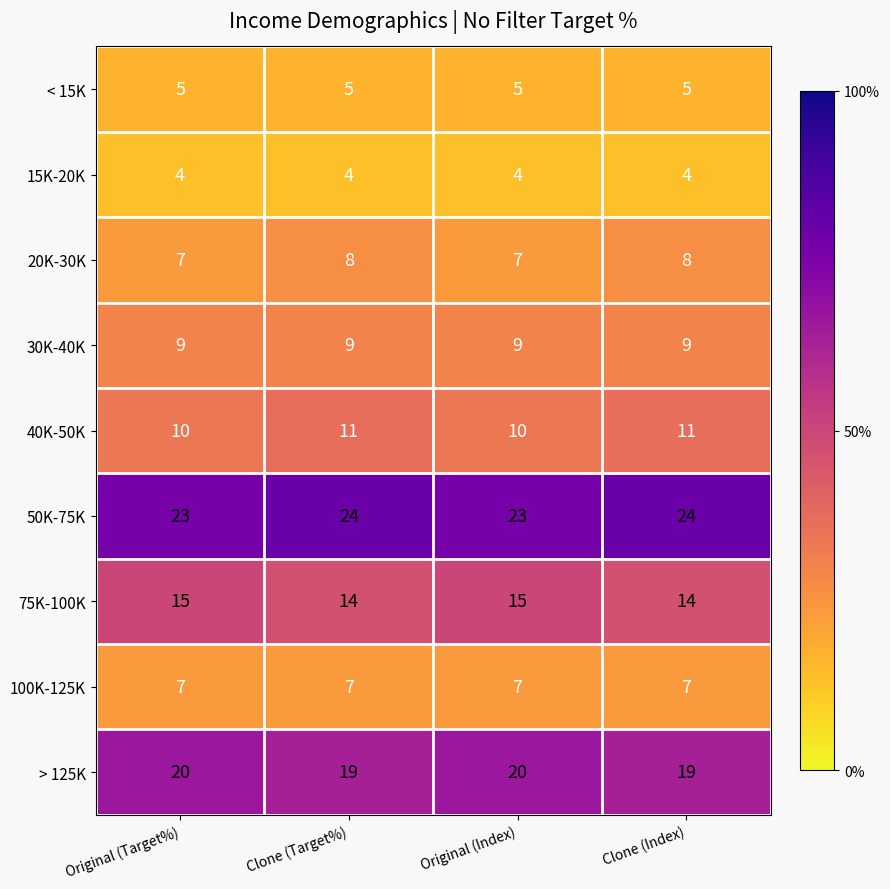

At Clone (Target%), list the series in order from smallest to largest.

15K-20K, < 15K, 100K-125K, 20K-30K, 30K-40K, 40K-50K, 75K-100K, > 125K, 50K-75K